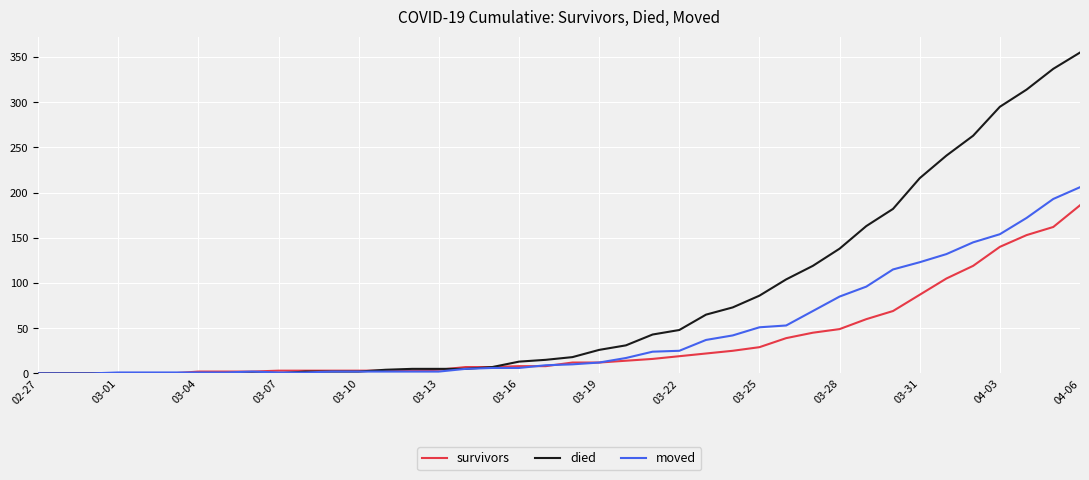

Rank the series by their maximum value, from lowest to highest.

survivors, moved, died